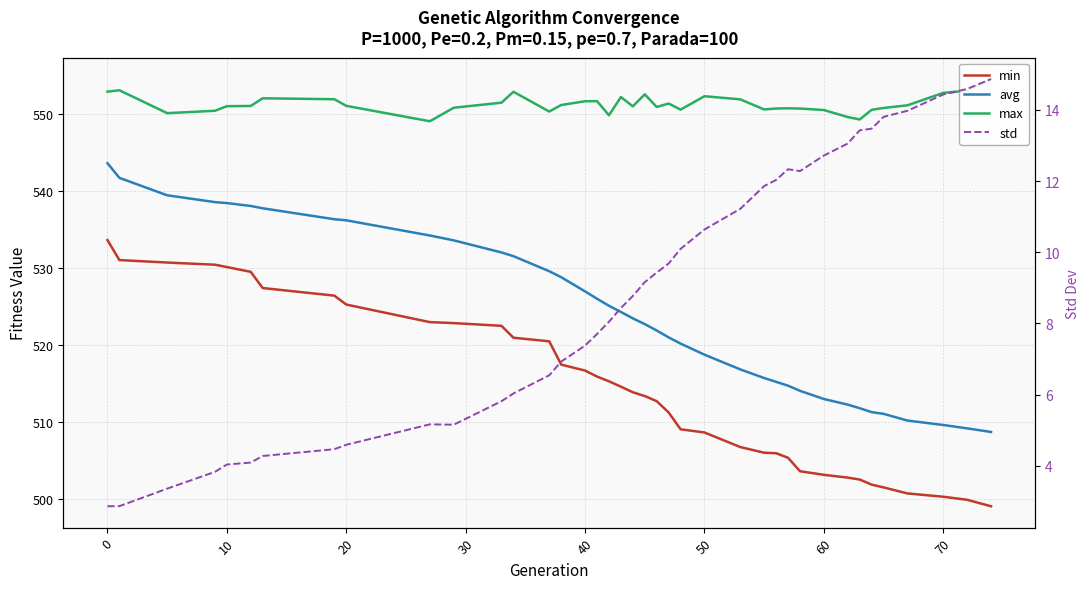

True or false: min and max intersect in this chart.

False